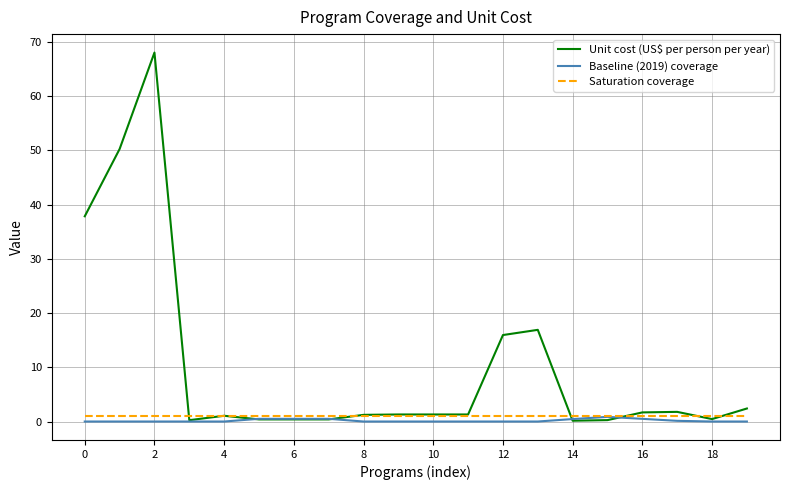

Does the chart have visible grid lines?

Yes